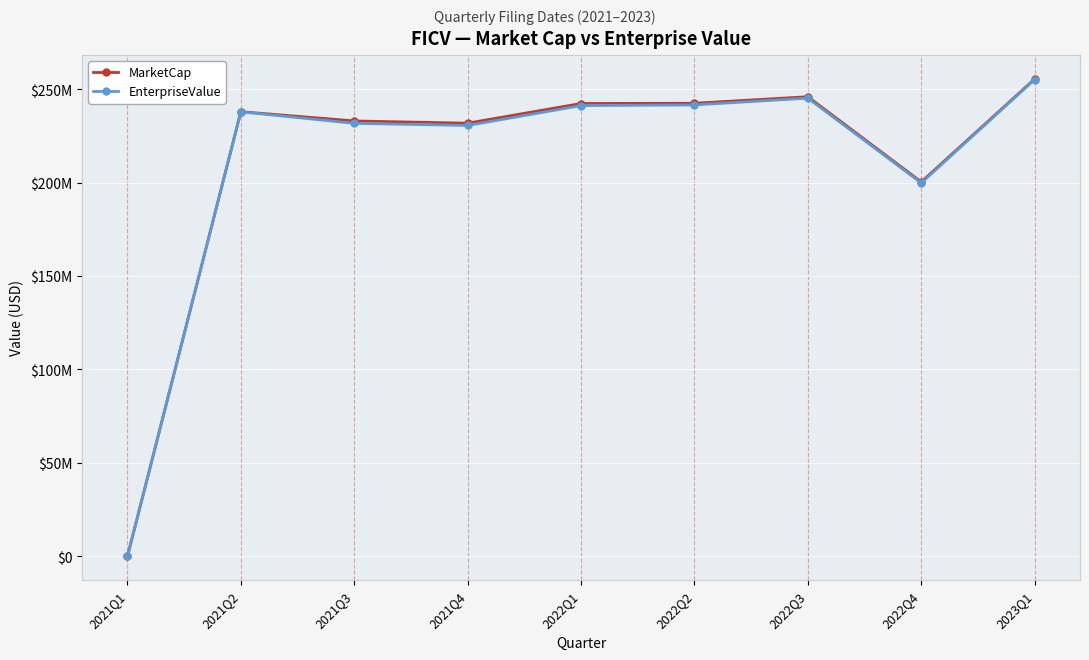

Which series has the largest range (max minus min)?

MarketCap